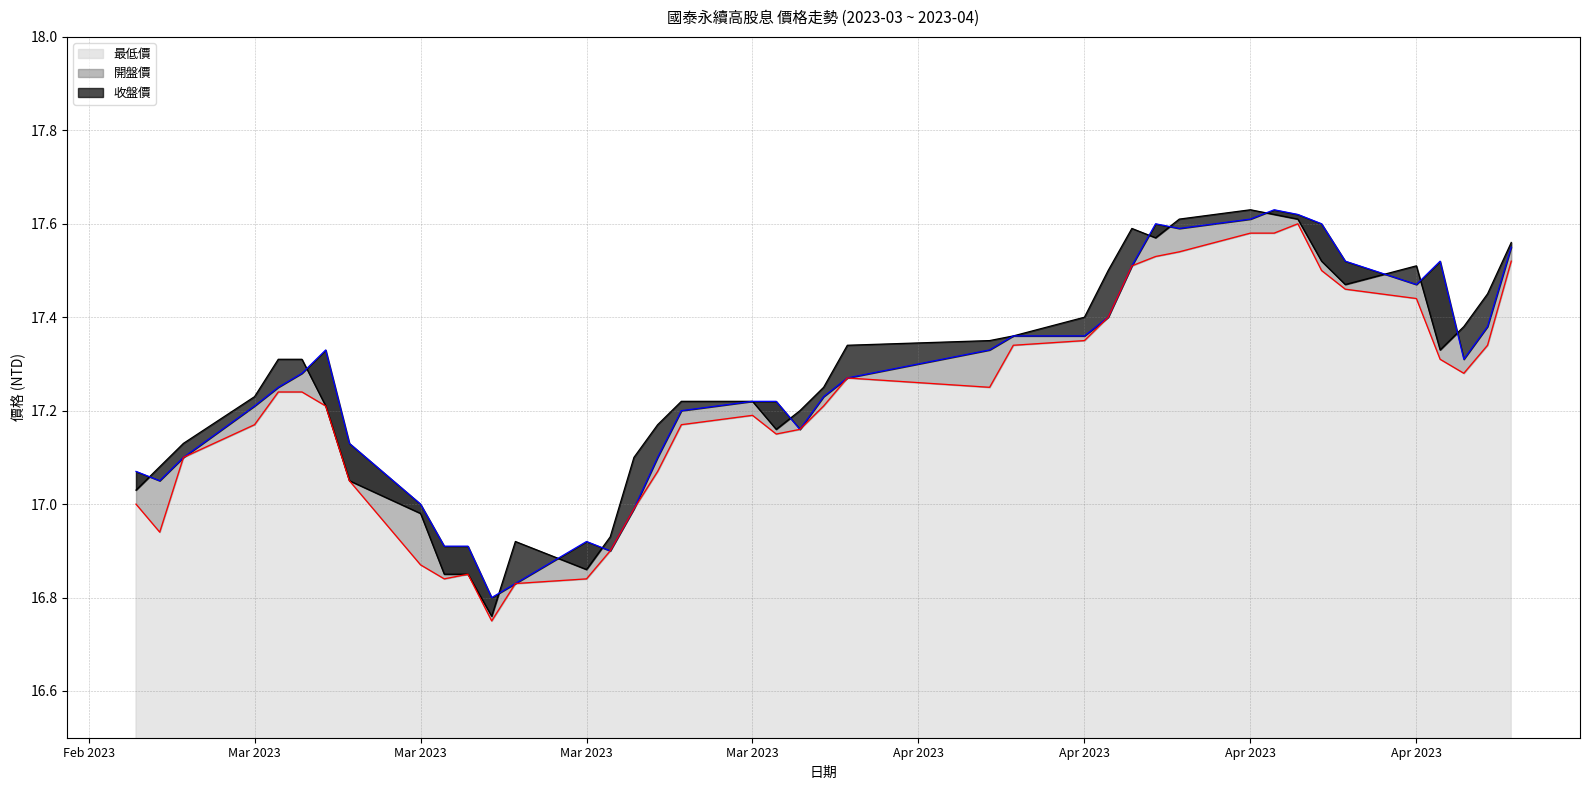

What is the difference between the second highest and second lowest values in the 最低價 series?

0.8